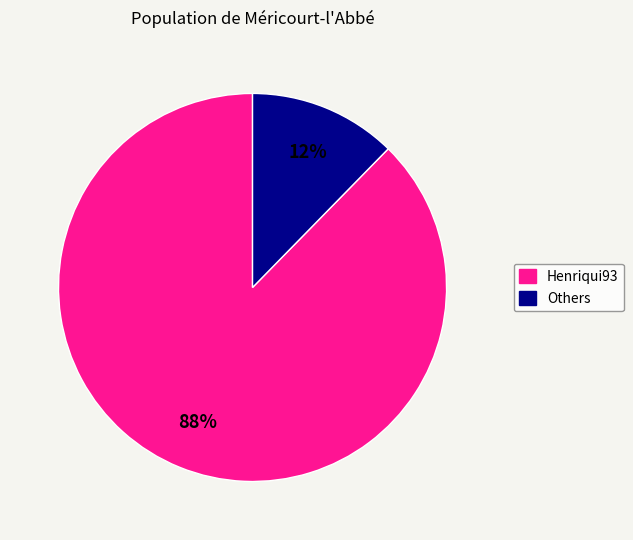

To the nearest percent, what is the average slice percentage?

50%